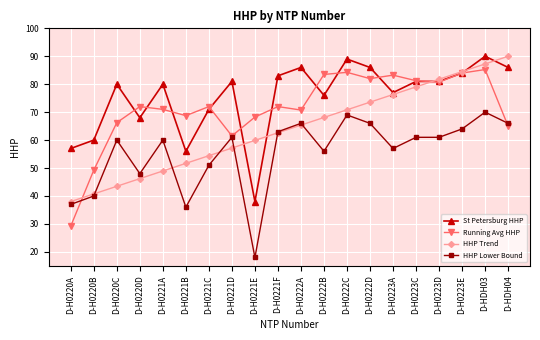

How many lines are shown in the chart?

4